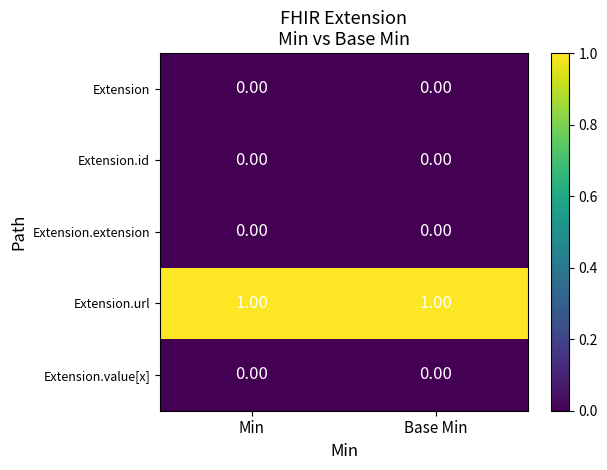

What is the difference between the highest and lowest values at Min?

1